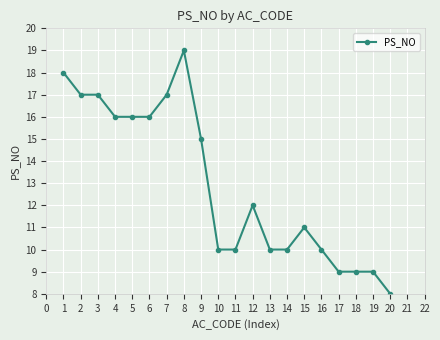

The value at 6 is 26. True or false?

False